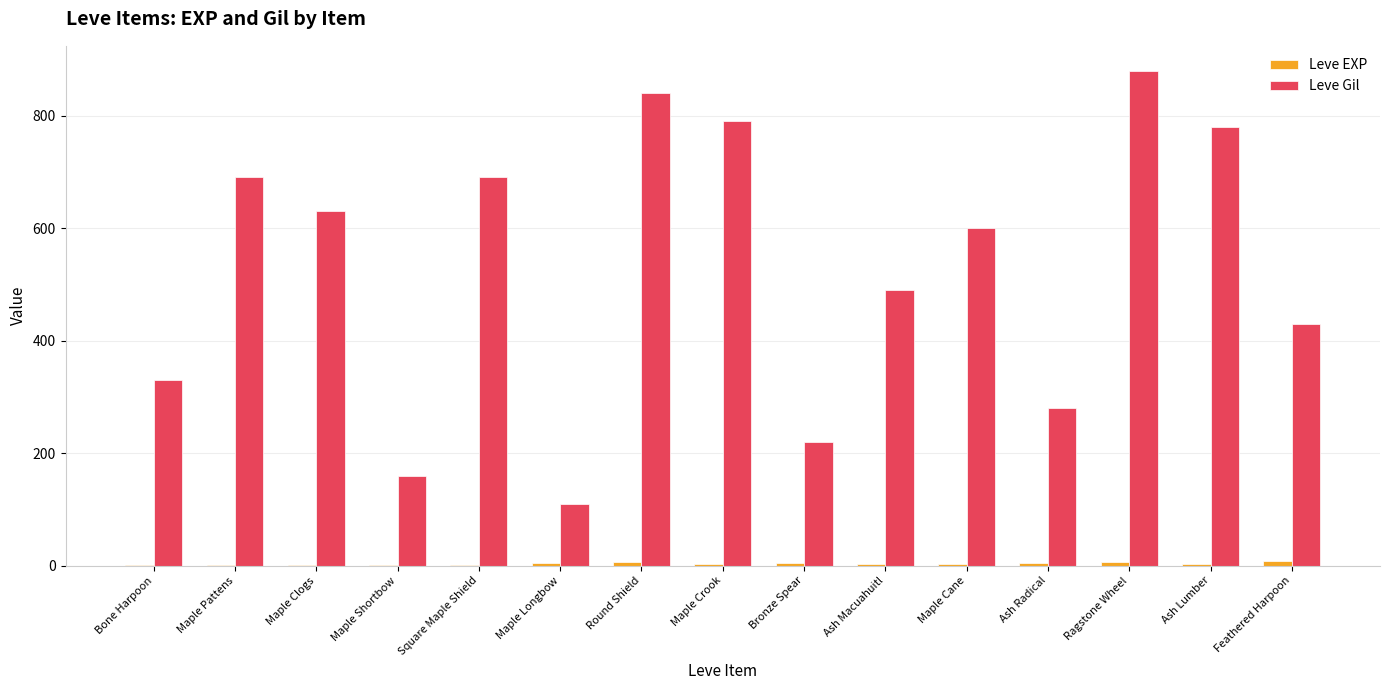

Are the bars horizontal?

No